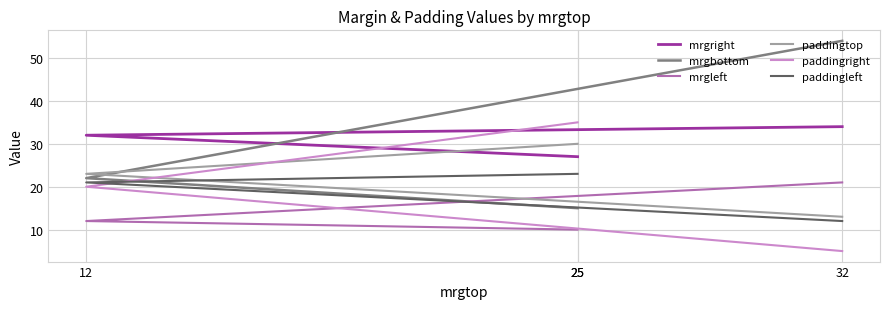

Between 25 and 32, which series saw the biggest shift?

mrgbottom